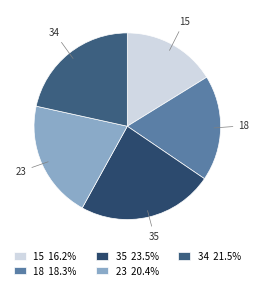

Combined, do 18 and 23 account for over 50%?

No